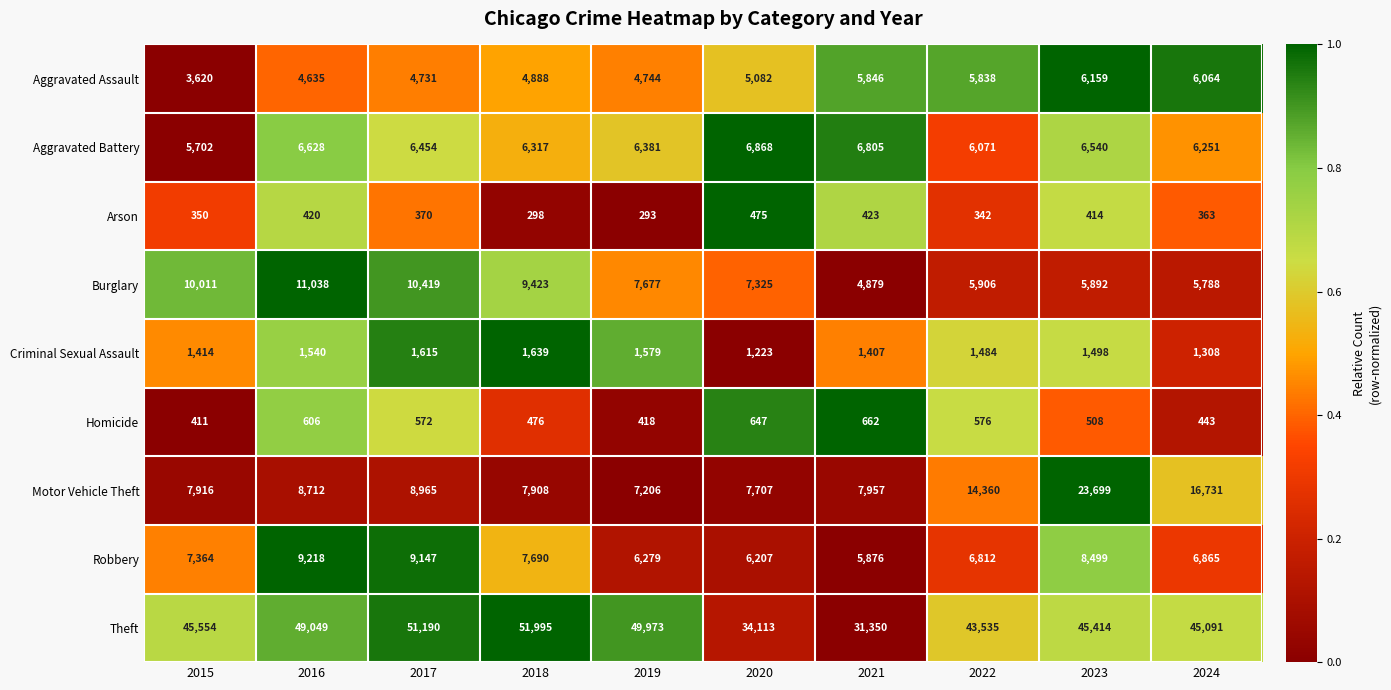

What is the difference between the maximum and second lowest values in the Burglary series?

5250